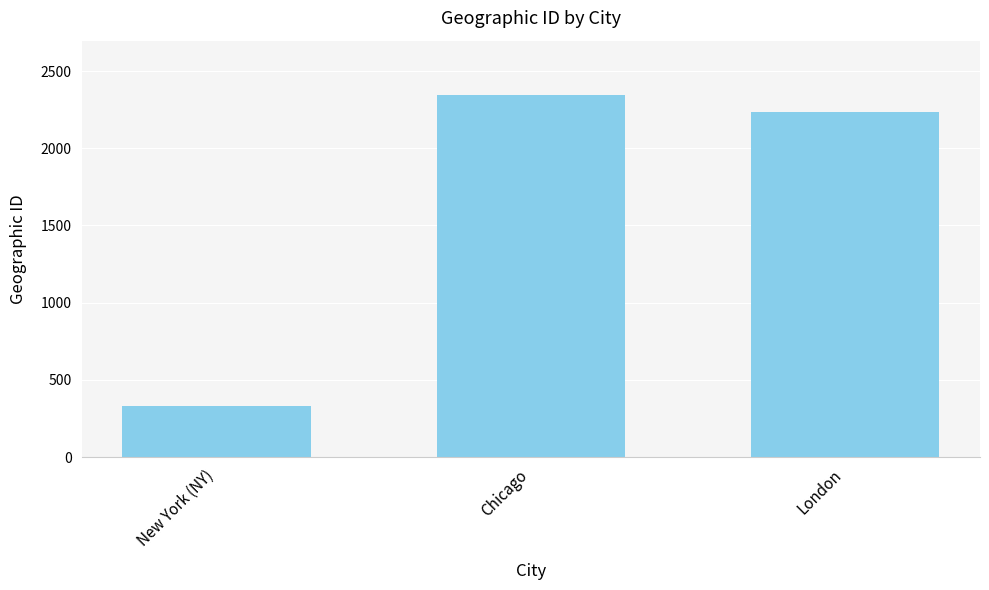

How many bars are there in total?

3